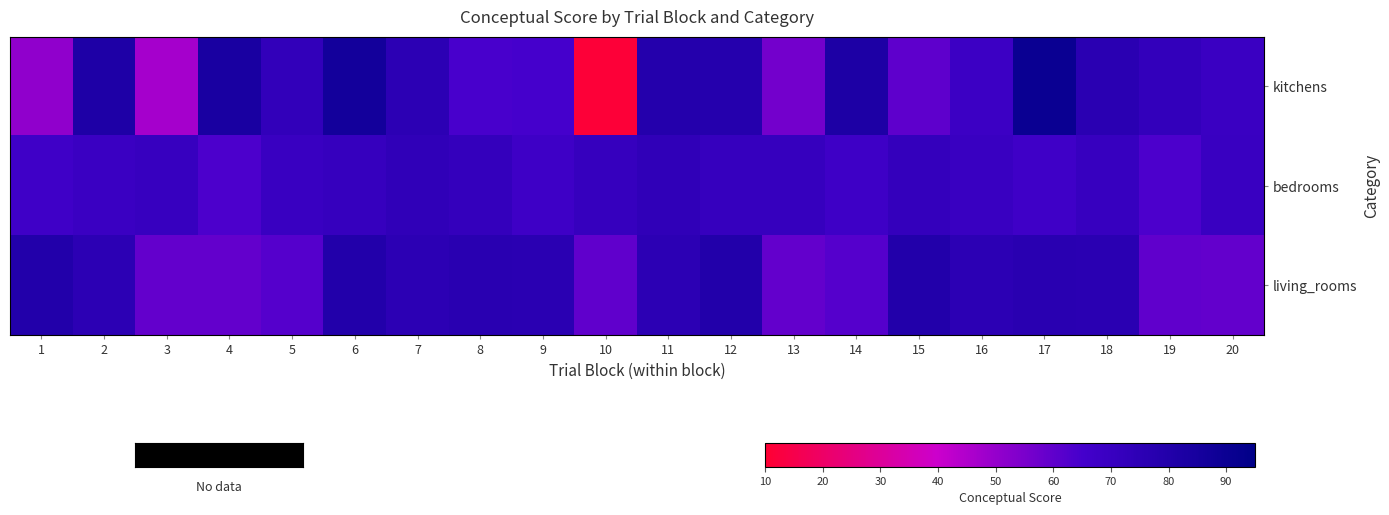

At which category is the sum across all series the highest?

6